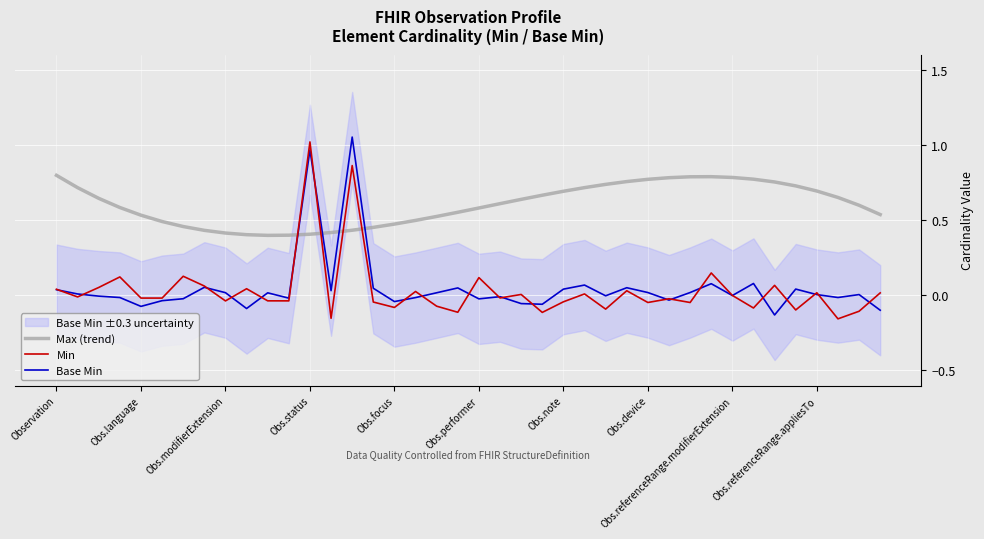

Reading left to right, transcribe all the data shown in this chart.

Max (trend): 0.8	0.7	0.6	0.6	0.5	0.5	0.5	0.4	0.4	0.4	0.4	0.4	0.4	0.4	0.4	0.5	0.5	0.5	0.5	0.6	0.6	0.6	0.6	0.7	0.7	0.7	0.7	0.8	0.8	0.8	0.8	0.8	0.8	0.8	0.8	0.7	0.7	0.7	0.6	0.5
Min: 0.0	-0.0	0.1	0.1	-0.0	-0.0	0.1	0.1	-0.0	0.0	-0.0	-0.0	1.0	-0.2	0.9	-0.0	-0.1	0.0	-0.1	-0.1	0.1	-0.0	0.0	-0.1	-0.0	0.0	-0.1	0.0	-0.0	-0.0	-0.0	0.1	-0.0	-0.1	0.1	-0.1	0.0	-0.2	-0.1	0.0
Base Min: 0.0	0.0	-0.0	-0.0	-0.1	-0.0	-0.0	0.1	0.0	-0.1	0.0	-0.0	1.0	0.0	1.1	0.0	-0.0	-0.0	0.0	0.0	-0.0	-0.0	-0.1	-0.1	0.0	0.1	-0.0	0.1	0.0	-0.0	0.0	0.1	-0.0	0.1	-0.1	0.0	0.0	-0.0	0.0	-0.1